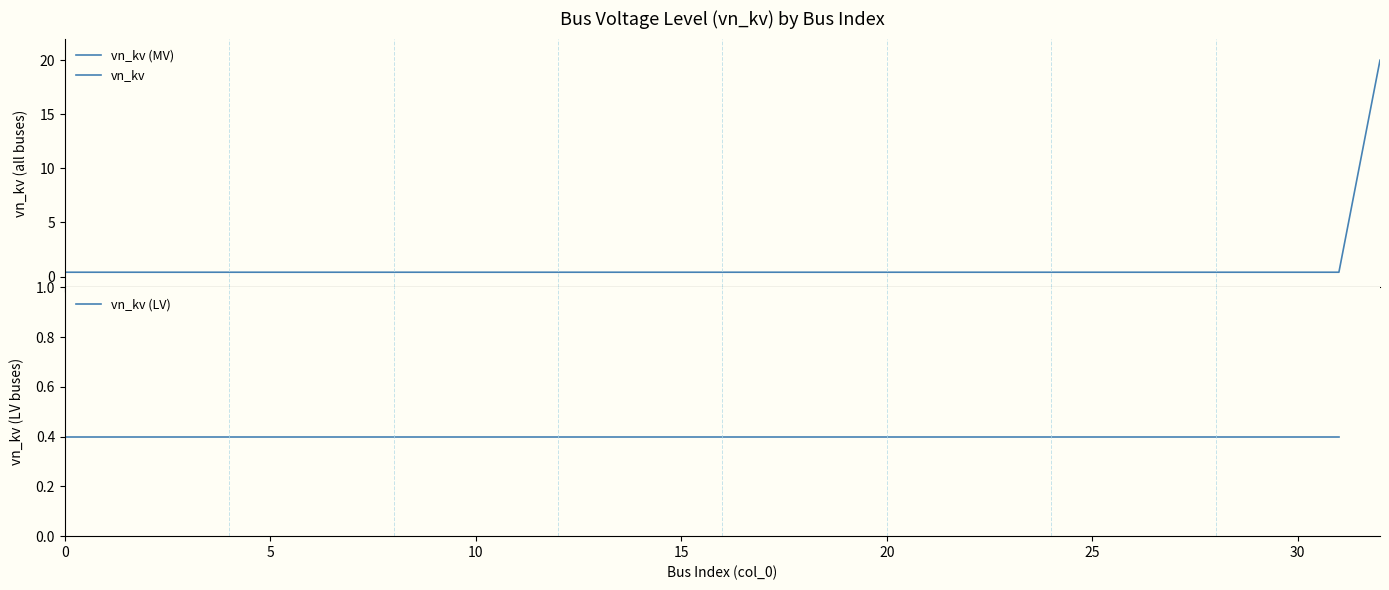

What is the value of the 16th point from the left?

0.4